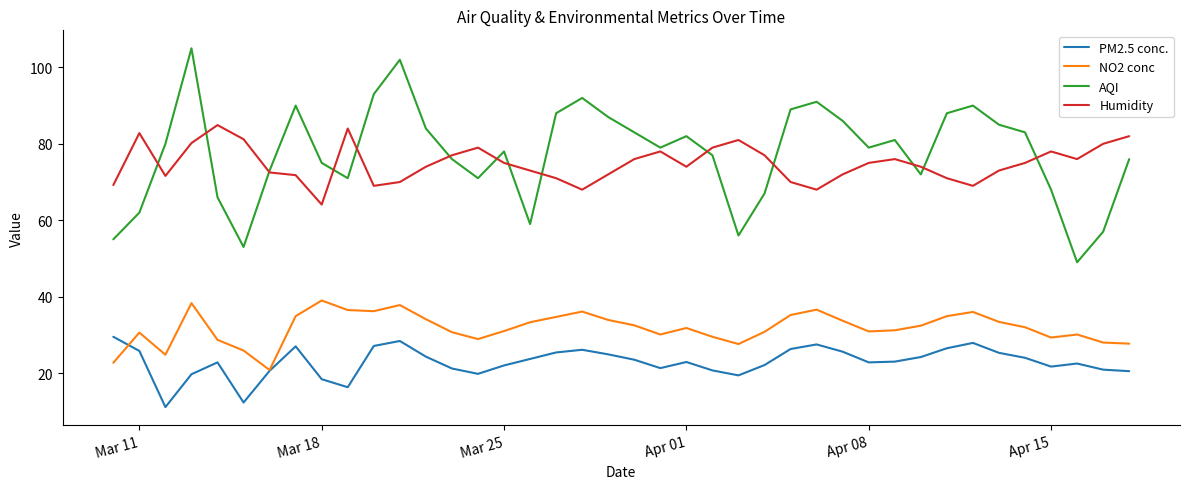

True or false: Humidity and NO2 conc intersect in this chart.

False